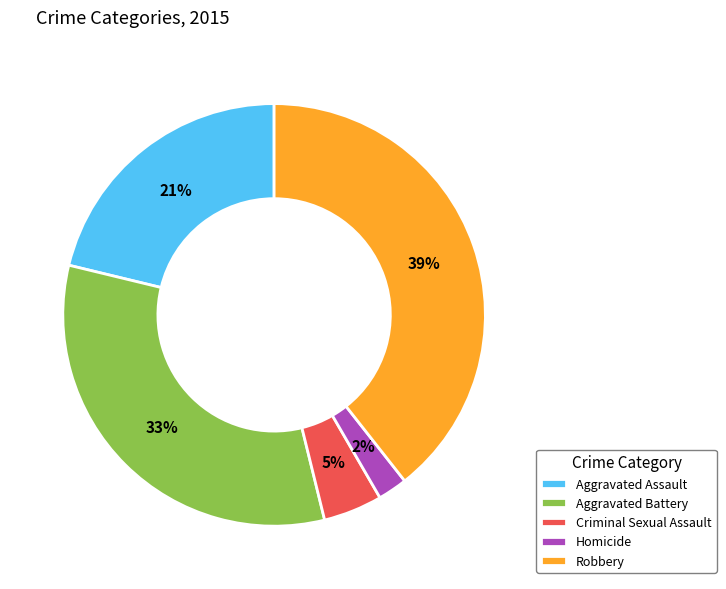

To the nearest percent, what is the combined percentage of Criminal Sexual Assault and Homicide?

7%